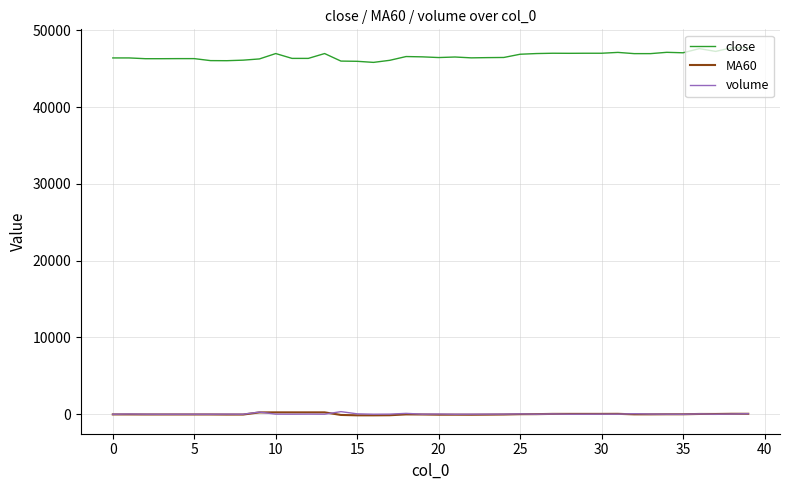

True or false: volume and close cross at least once.

False